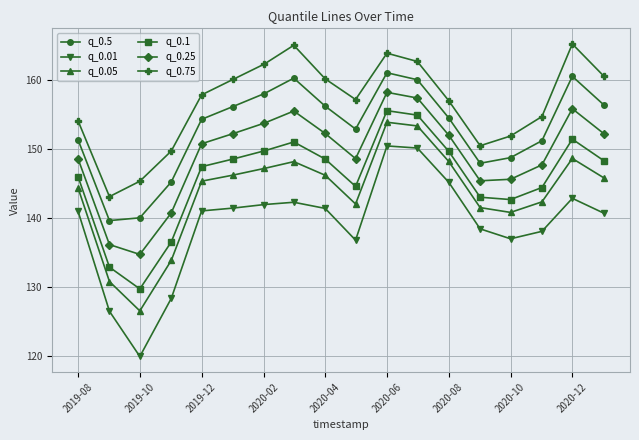

Count the number of categories in the chart.

18